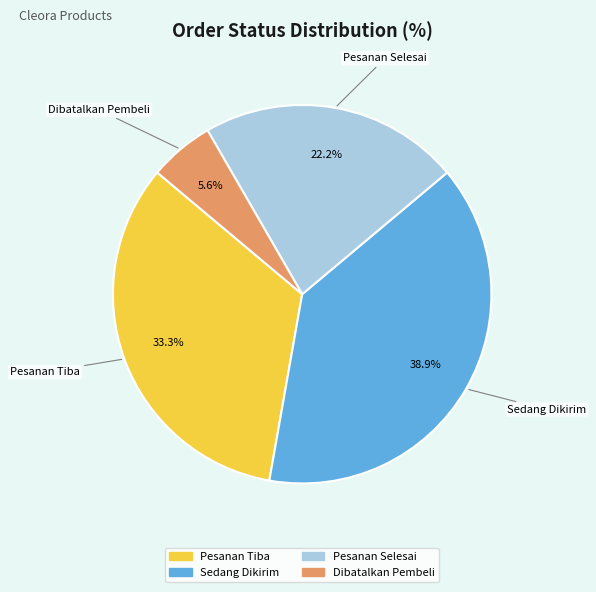

What is the ratio of the value at Pesanan Tiba to the value at Pesanan Selesai?

1.5